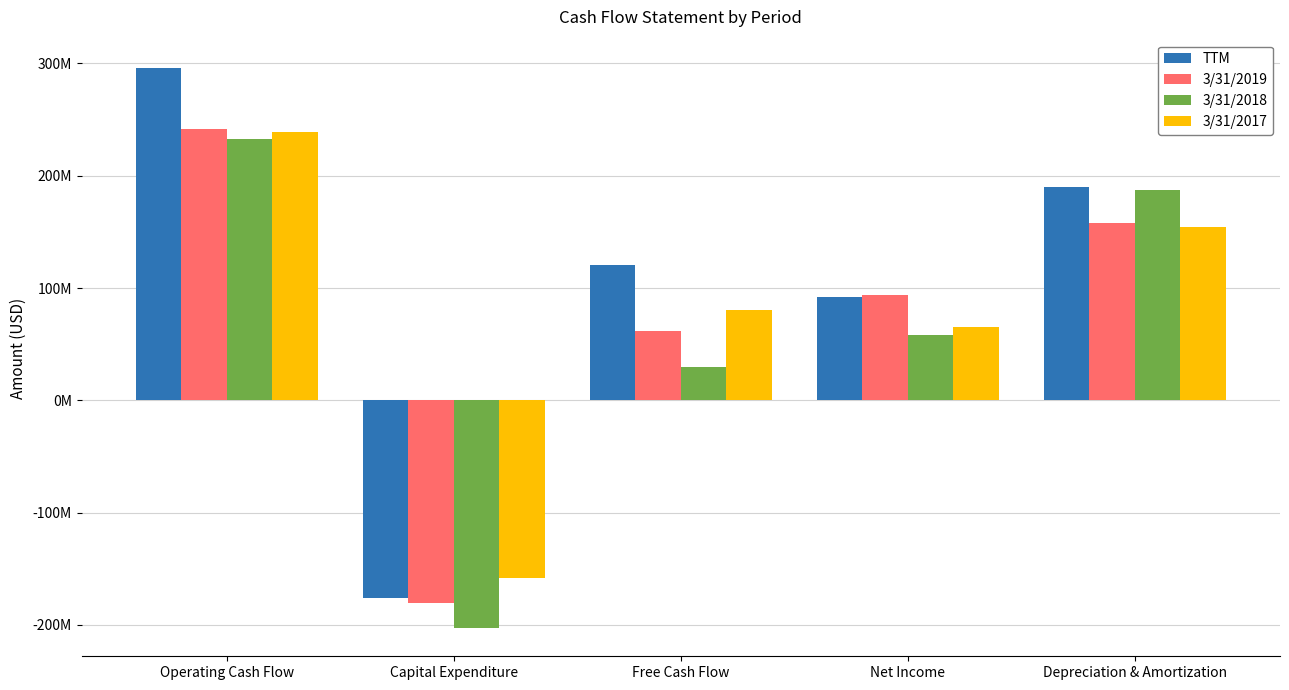

Between Capital Expenditure and Depreciation & Amortization, which series saw the biggest shift?

3/31/2018